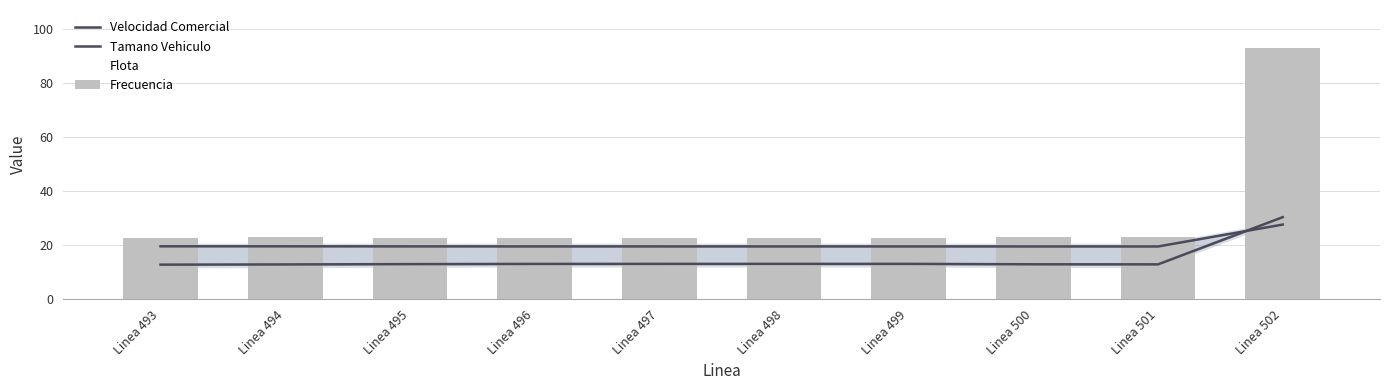

What is the difference between the maximum and second lowest values in the Flota series?

27.9